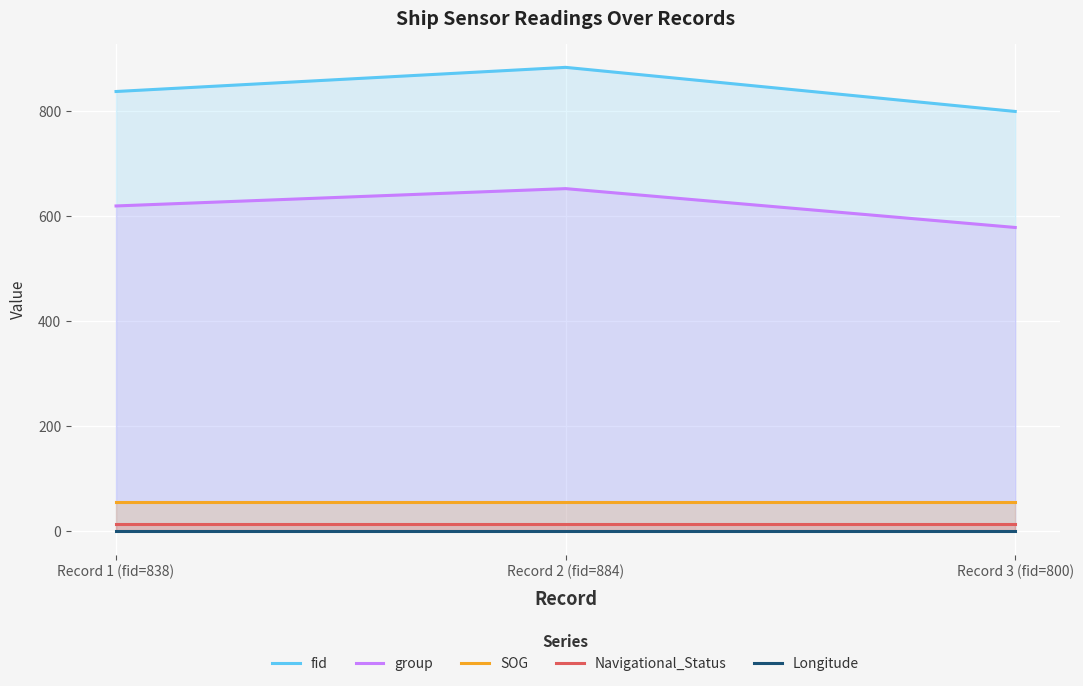

Reading left to right, transcribe all the data shown in this chart.

fid: 838.0	884.0	800.0
group: 620.0	653.0	579.0
SOG: 56.5	56.5	56.5
Navigational_Status: 15.0	15.0	15.0
Longitude: 0.0	0.0	0.0